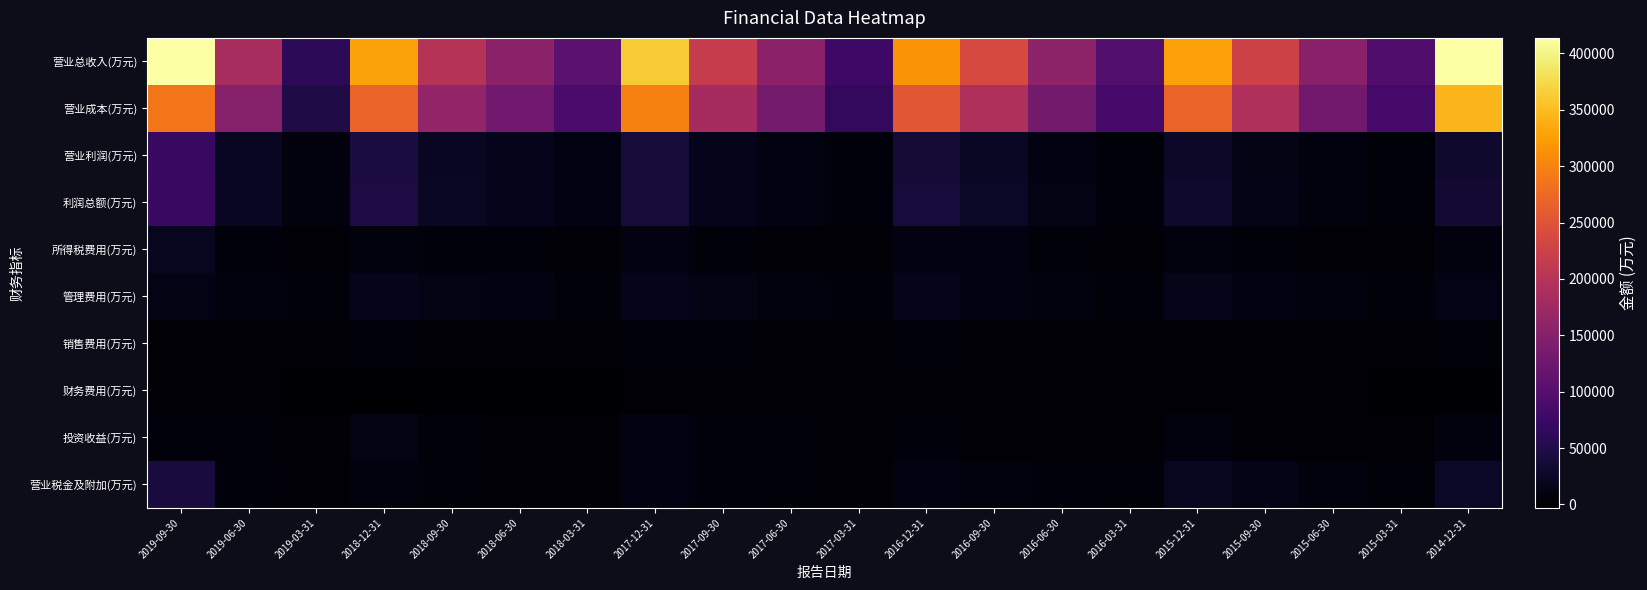

Between 2019-06-30 and 2015-12-31, which series saw the biggest shift?

营业总收入(万元)